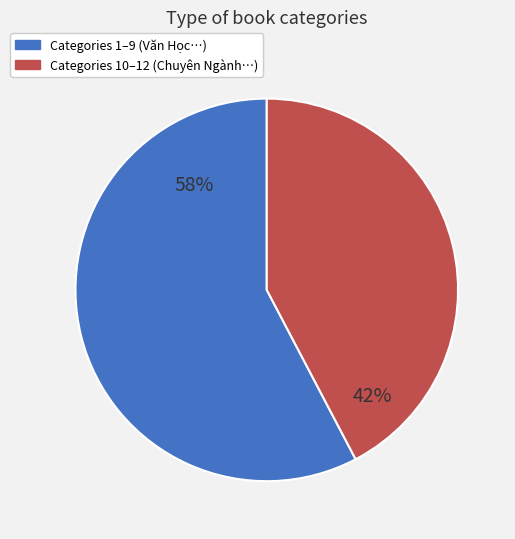

How many slices are in this pie chart?

2